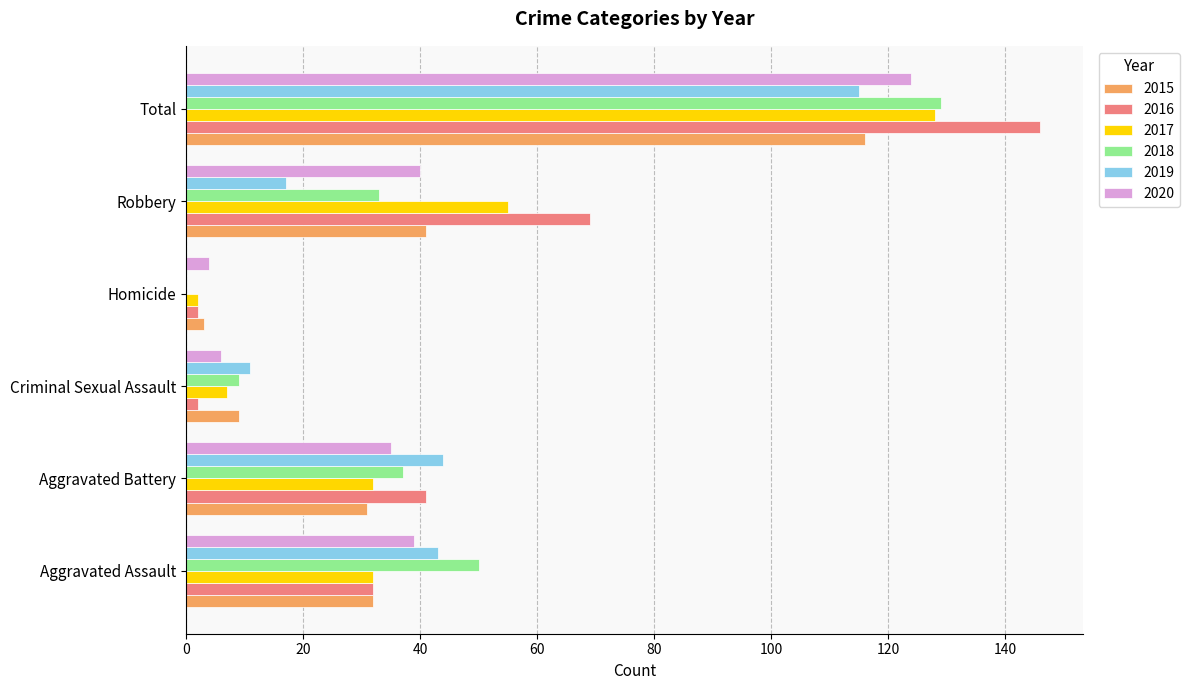

What are all the series names shown in the legend?

2015, 2016, 2017, 2018, 2019, 2020